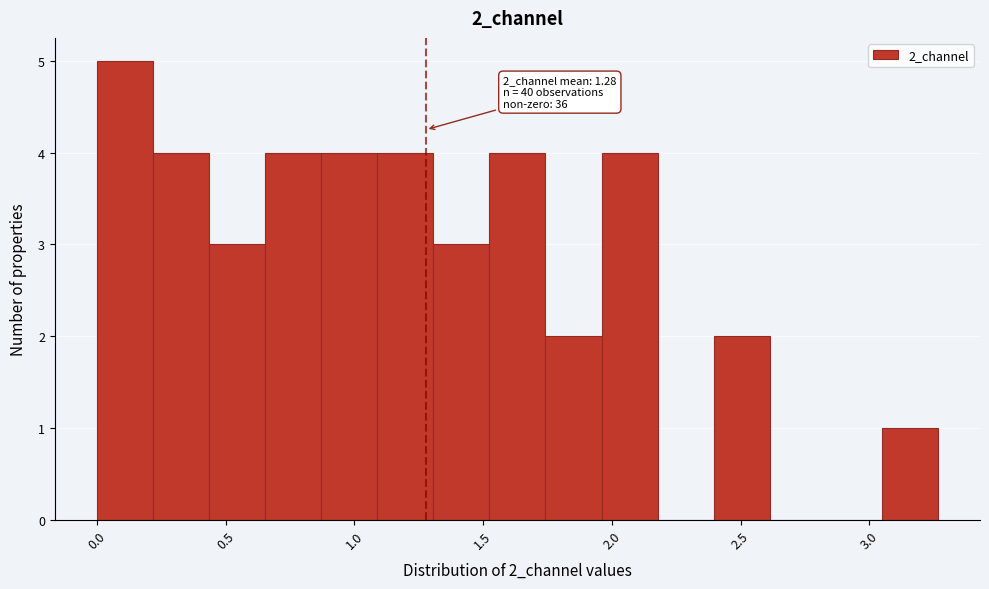

Which range on the x-axis has the tallest bar?

0.00 to 0.20